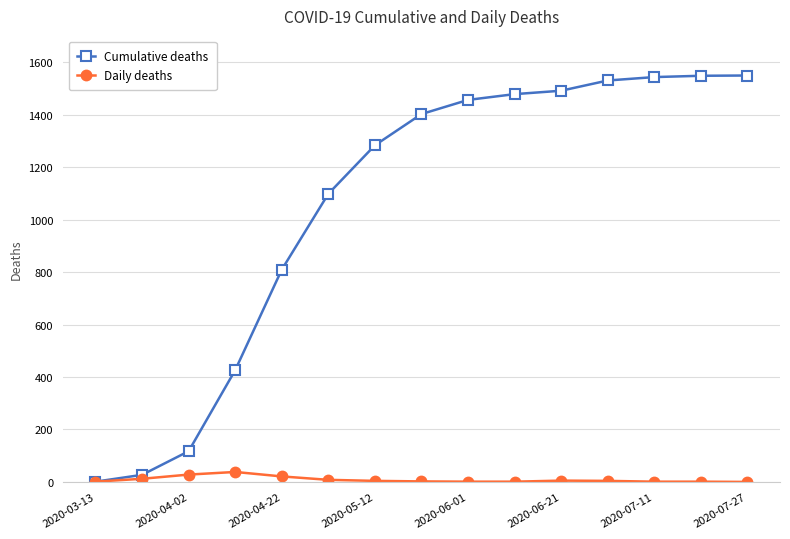

Which series has the widest spread of values?

Cumulative deaths